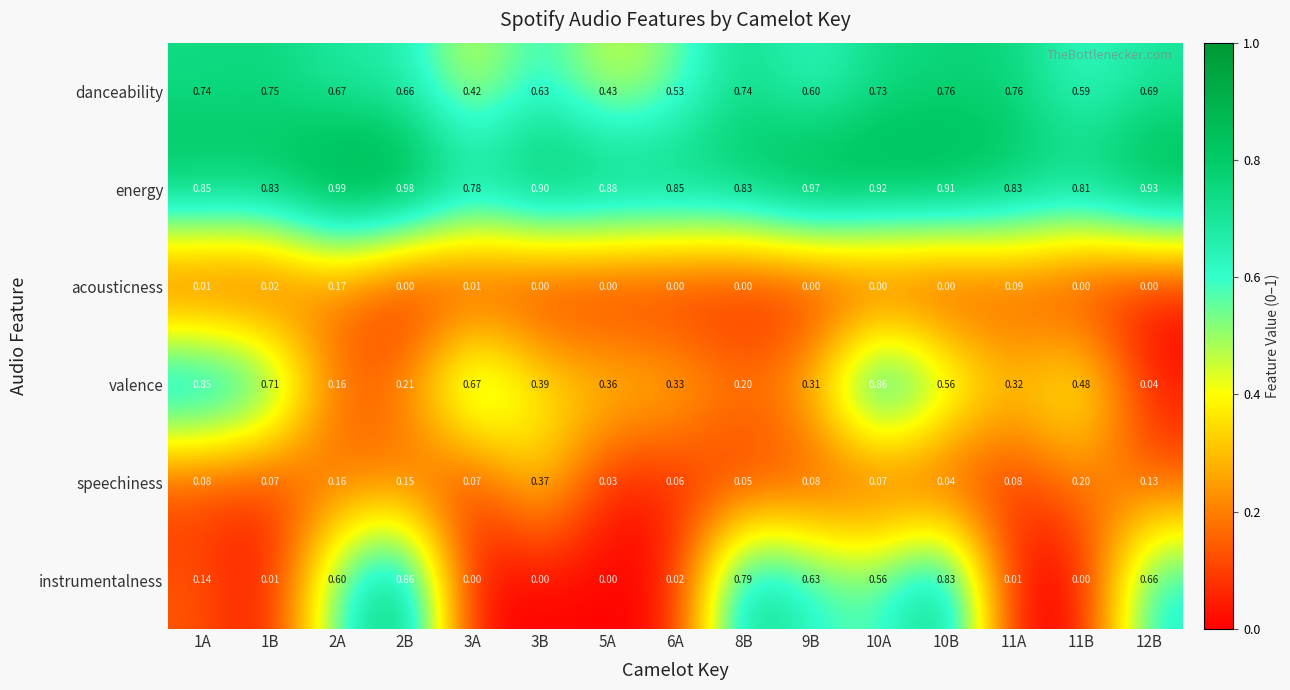

Which series has the largest range (max minus min)?

instrumentalness